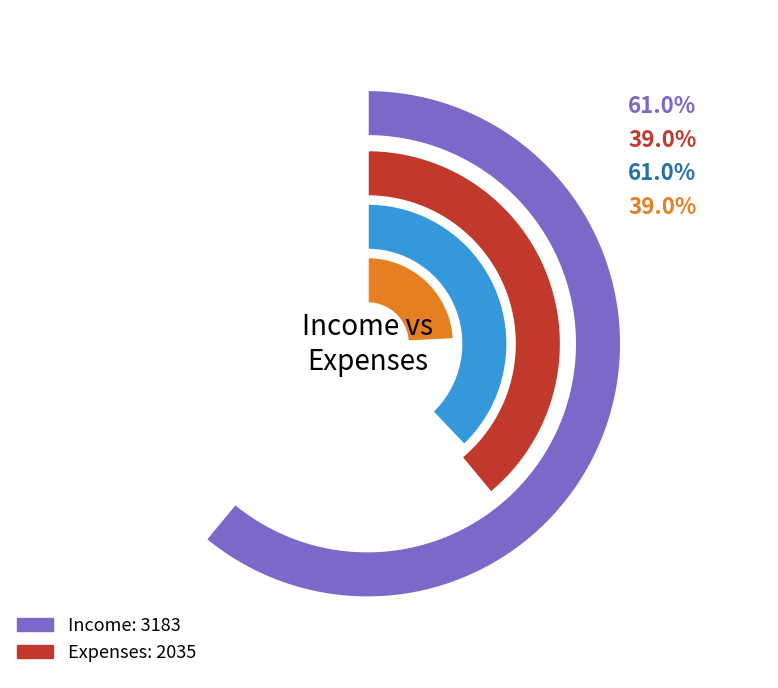

Rank the series at 4 from lowest to highest value.

expenses, income